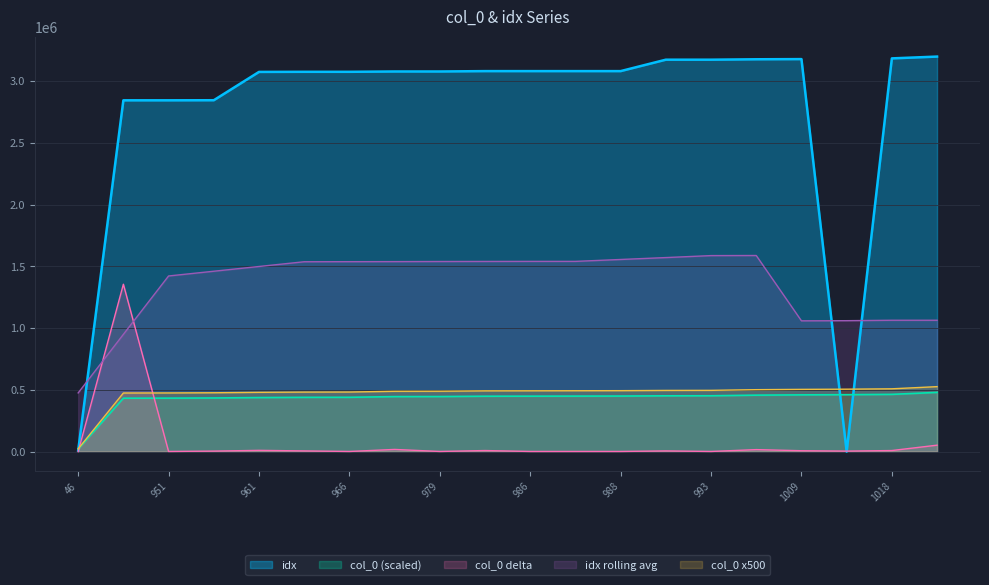

What is the value of the col_0 point at the 12th from the left?

449873.2